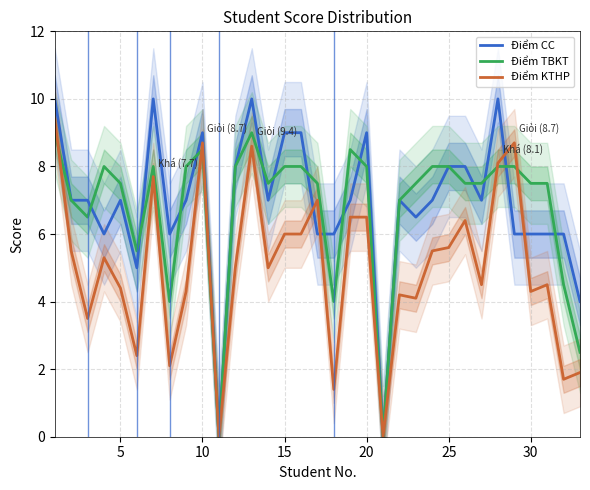

Which series has the largest total across all categories?

Điểm CC